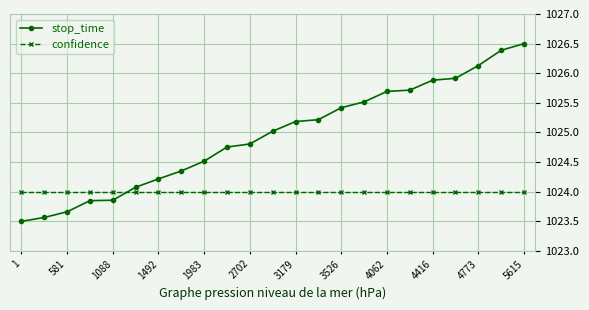

True or false: stop_time and confidence cross at least once.

True